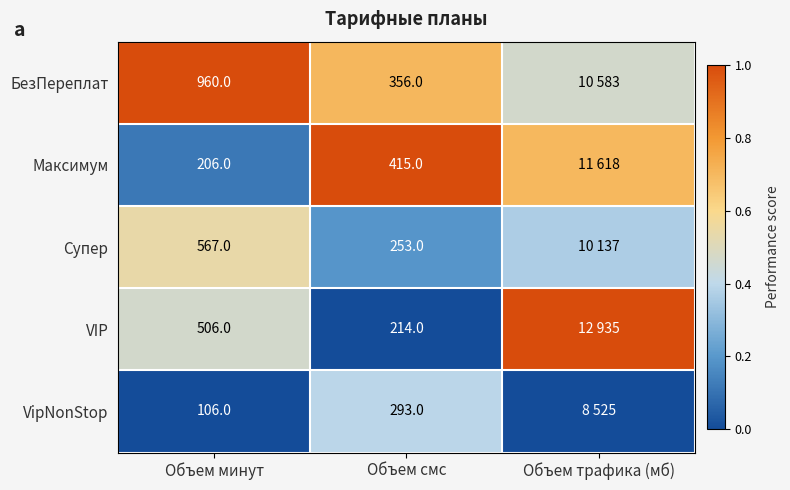

Which series changed the most between Объем минут and Объем смс?

БезПереплат